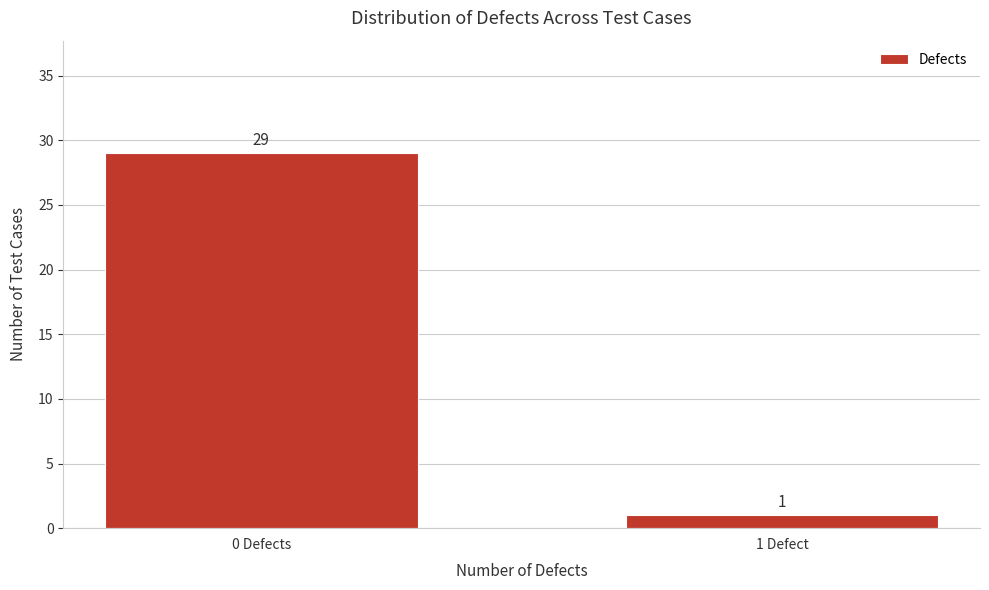

Reading left to right, transcribe all the data shown in this chart.

0 Defects=29	1 Defect=1